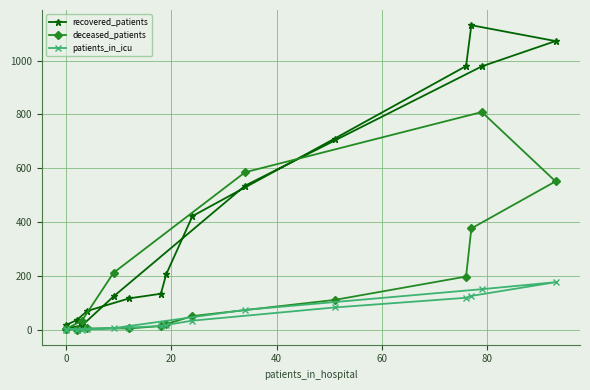

How many values in the recovered_patients series exceed 205?

7